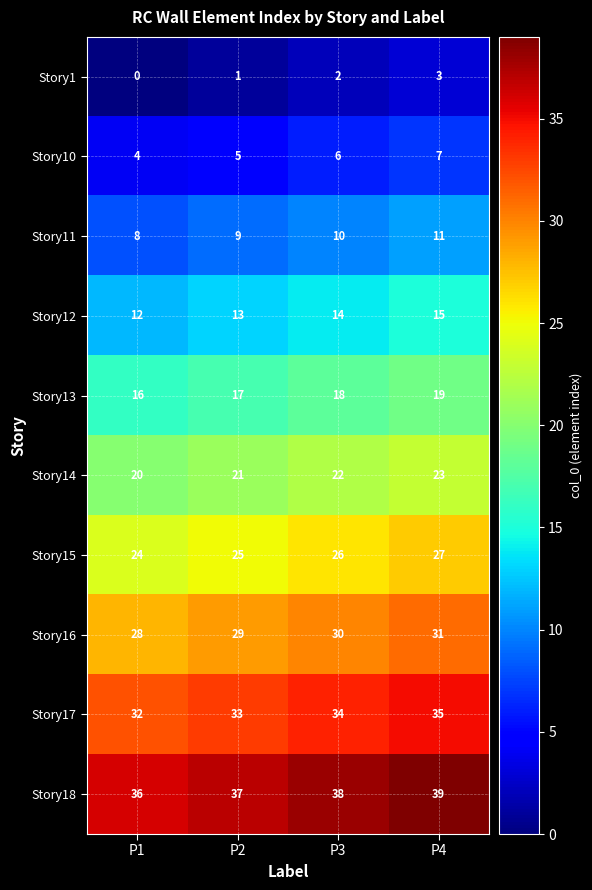

At which label is Story11 closest to 9?

P2